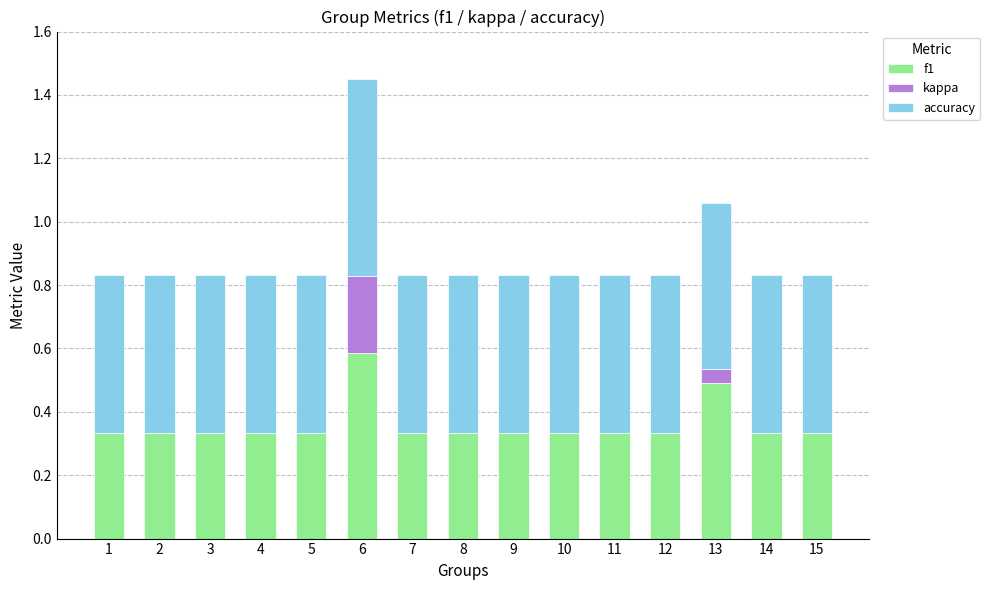

True or false: f1 has a value of 0.1 at 2.

False